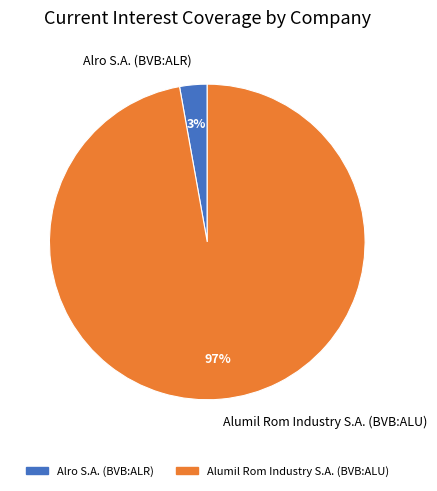

Rank the categories by value from highest to lowest.

Alumil Rom Industry S.A. (BVB:ALU), Alro S.A. (BVB:ALR)